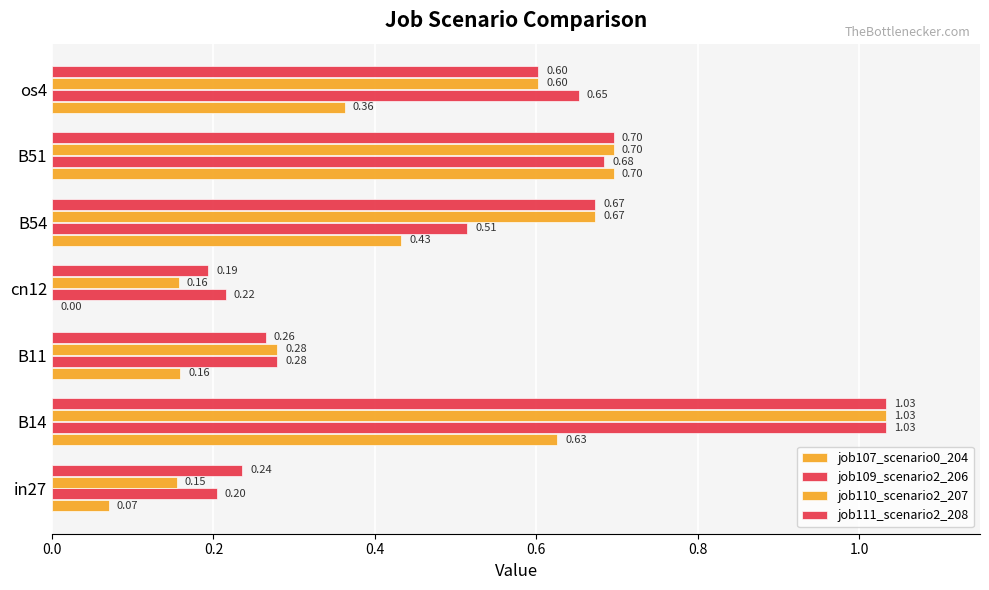

How many data points does each series have?

7